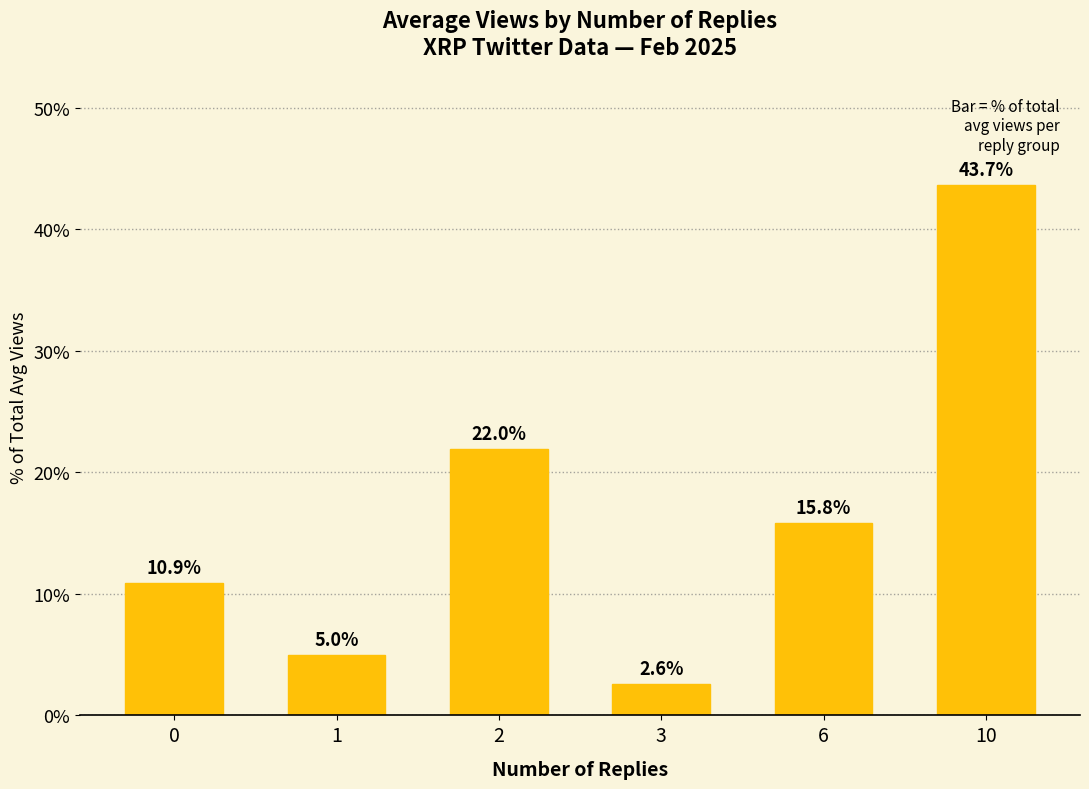

Between 0 and 2, which is larger?

2